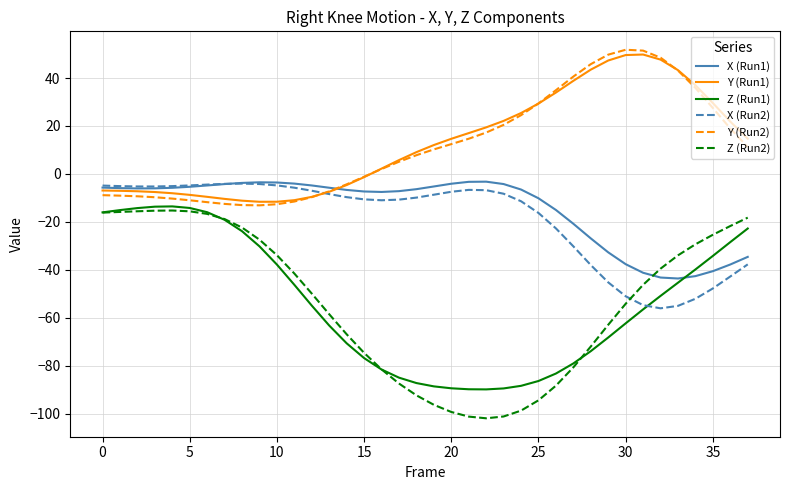

What is the lowest value of the Y (Run2) series?

-13.1